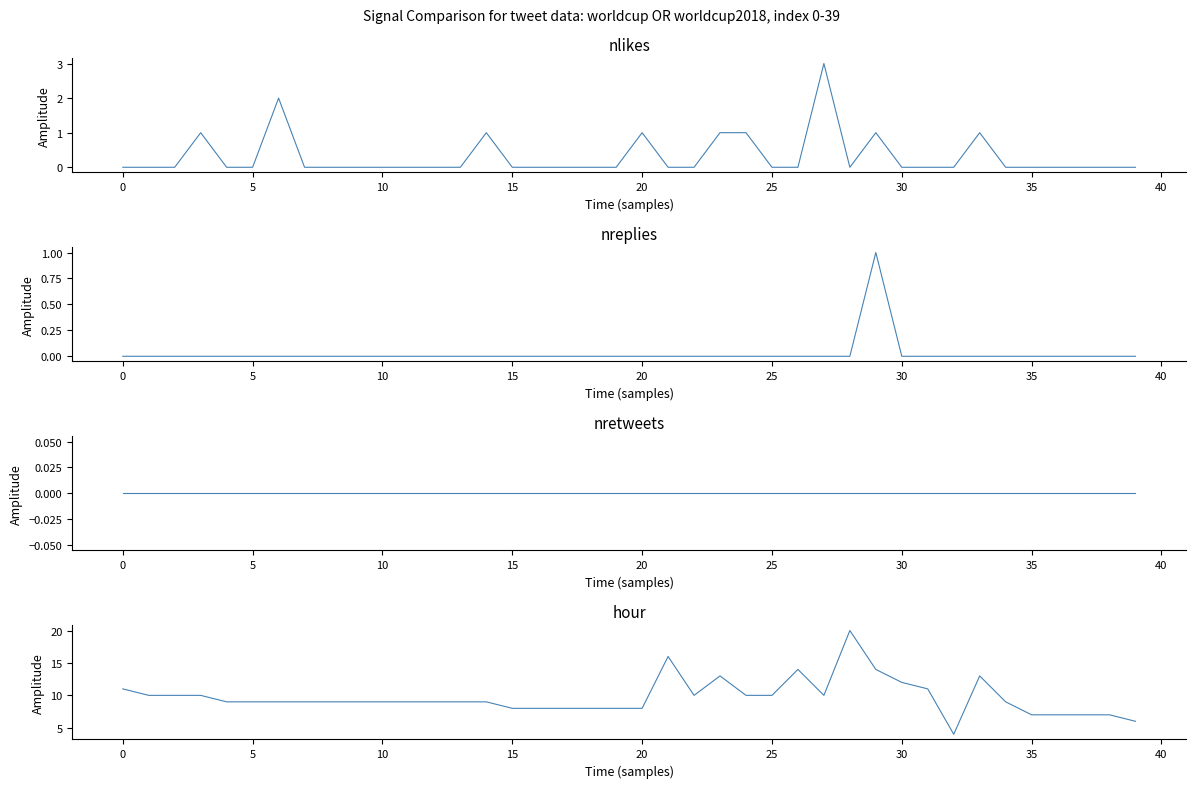

Reading right to left, extract all data points from this chart.

nlikes: 0	0	0	0	0	0	1	0	0	0	1	0	3	0	0	1	1	0	0	1	0	0	0	0	0	1	0	0	0	0	0	0	0	2	0	0	1	0	0	0
nreplies: 0	0	0	0	0	0	0	0	0	0	1	0	0	0	0	0	0	0	0	0	0	0	0	0	0	0	0	0	0	0	0	0	0	0	0	0	0	0	0	0
nretweets: 0	0	0	0	0	0	0	0	0	0	0	0	0	0	0	0	0	0	0	0	0	0	0	0	0	0	0	0	0	0	0	0	0	0	0	0	0	0	0	0
hour: 6	7	7	7	7	9	13	4	11	12	14	20	10	14	10	10	13	10	16	8	8	8	8	8	8	9	9	9	9	9	9	9	9	9	9	9	10	10	10	11